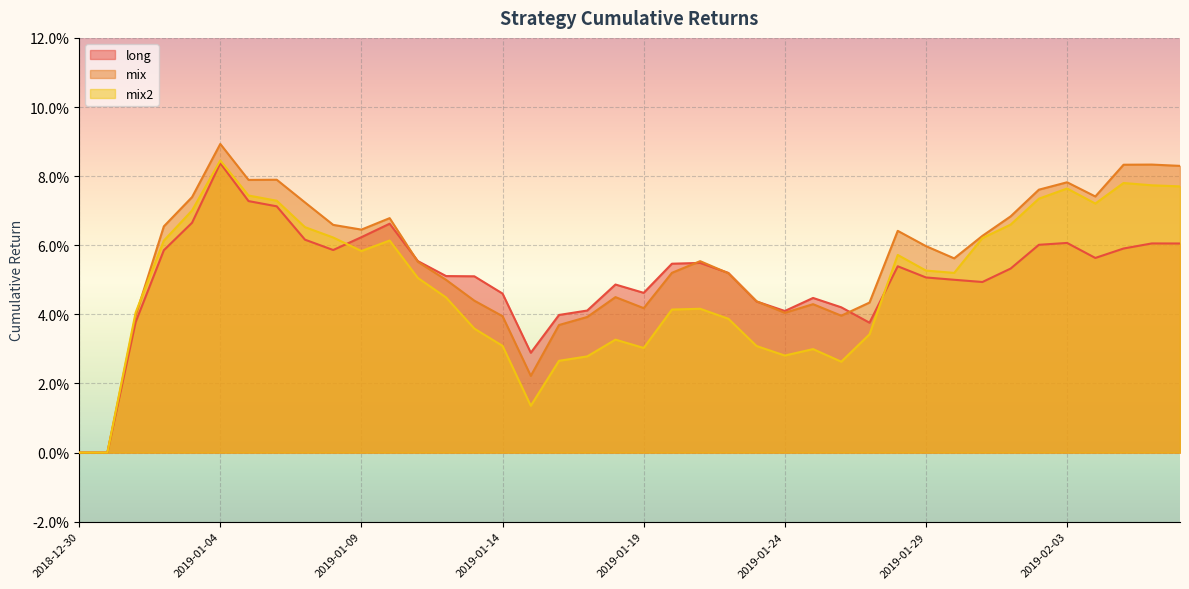

List the labels in order of long value, largest first.

2019-01-04, 2019-01-05, 2019-01-06, 2019-01-03, 2019-01-10, 2019-01-09, 2019-01-07, 2019-02-03, 2019-02-06, 2019-02-07, 2019-02-02, 2019-02-05, 2019-01-08, 2019-01-02, 2019-02-04, 2019-01-11, 2019-01-21, 2019-01-20, 2019-01-28, 2019-02-01, 2019-01-22, 2019-01-12, 2019-01-13, 2019-01-29, 2019-01-30, 2019-01-31, 2019-01-18, 2019-01-19, 2019-01-14, 2019-01-25, 2019-01-23, 2019-01-26, 2019-01-17, 2019-01-24, 2019-01-16, 2019-01-01, 2019-01-27, 2019-01-15, 2018-12-30, 2018-12-31